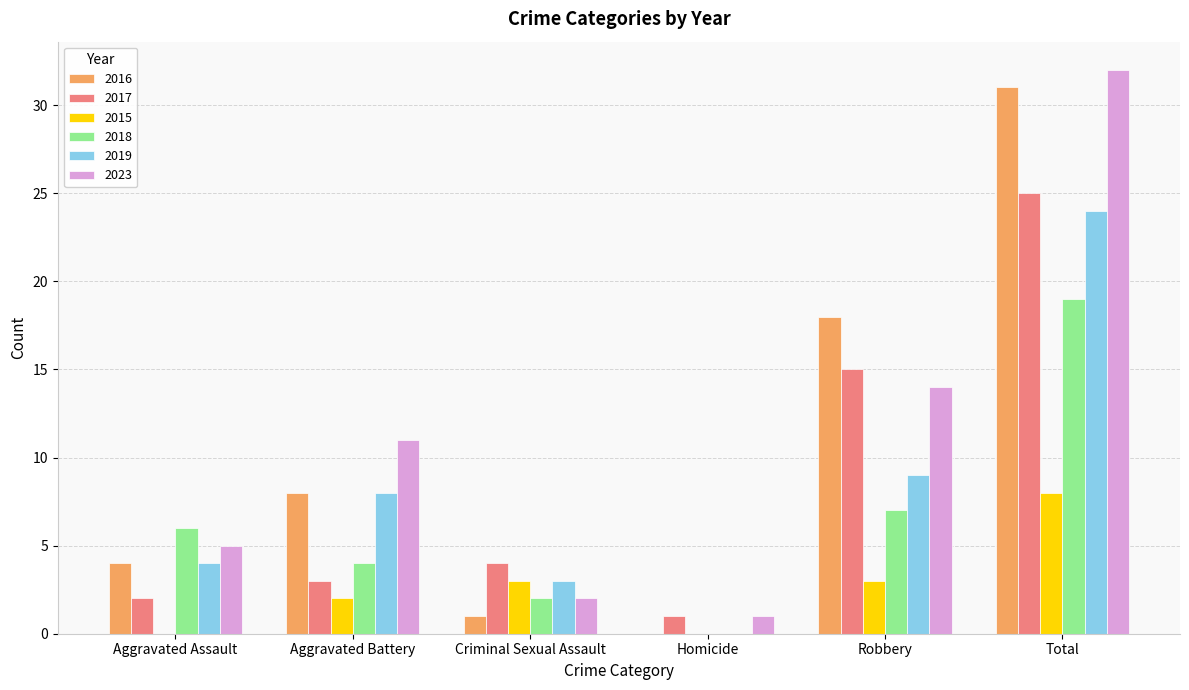

How many distinct data groups are displayed?

6